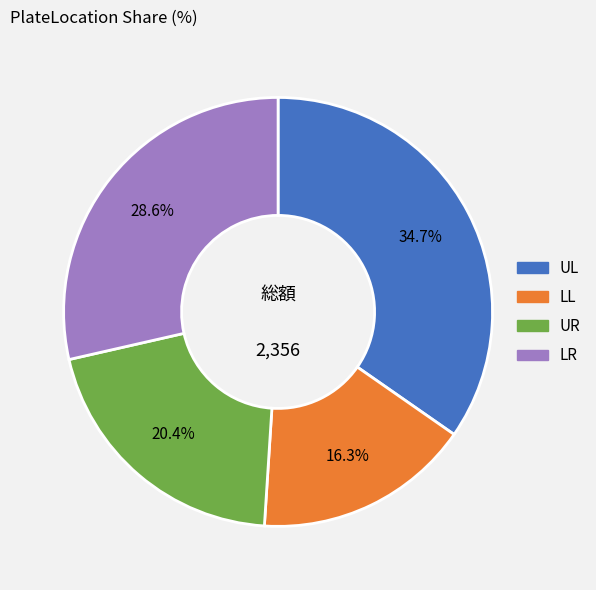

Is LR the majority of the pie?

No